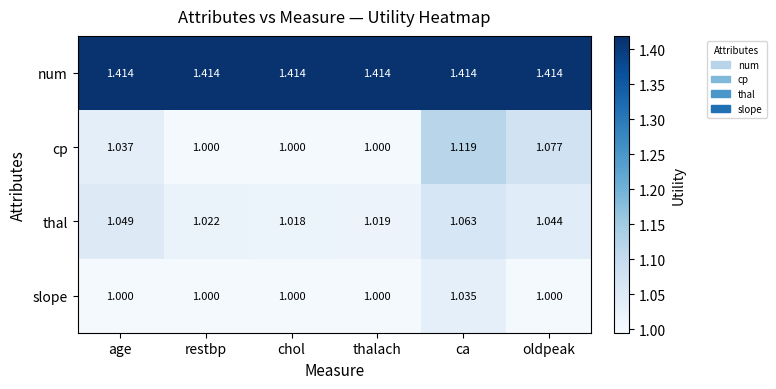

Rank the series by their maximum value, from highest to lowest.

num, cp, thal, slope